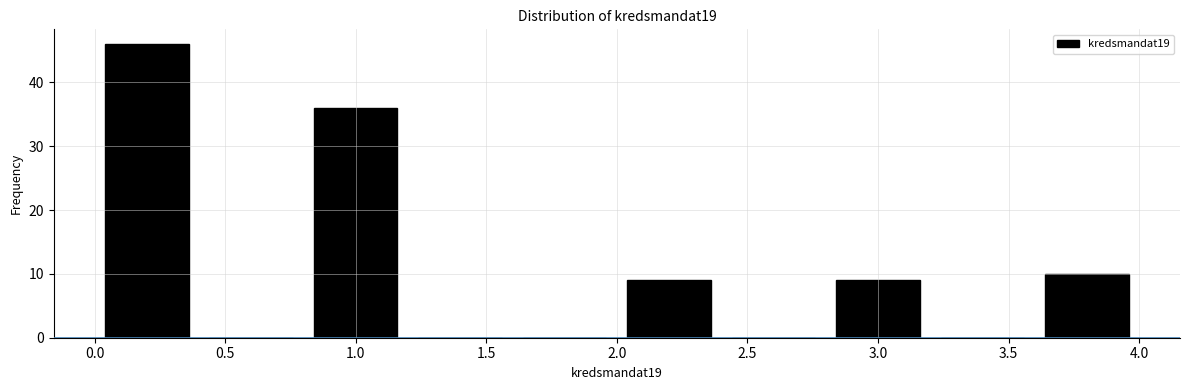

Reading left to right, transcribe this chart: for each bar, give the range it covers on the x-axis and its height. The values are not printed on the chart, so give them approximately, as read against the axis.

0.0 to 0.4: 46
0.4 to 0.8: 0
0.8 to 1.2: 36
1.2 to 1.6: 0
1.6 to 2.0: 0
2.0 to 2.4: 9
2.4 to 2.8: 0
2.8 to 3.2: 9
3.2 to 3.6: 0
3.6 to 4.0: 10